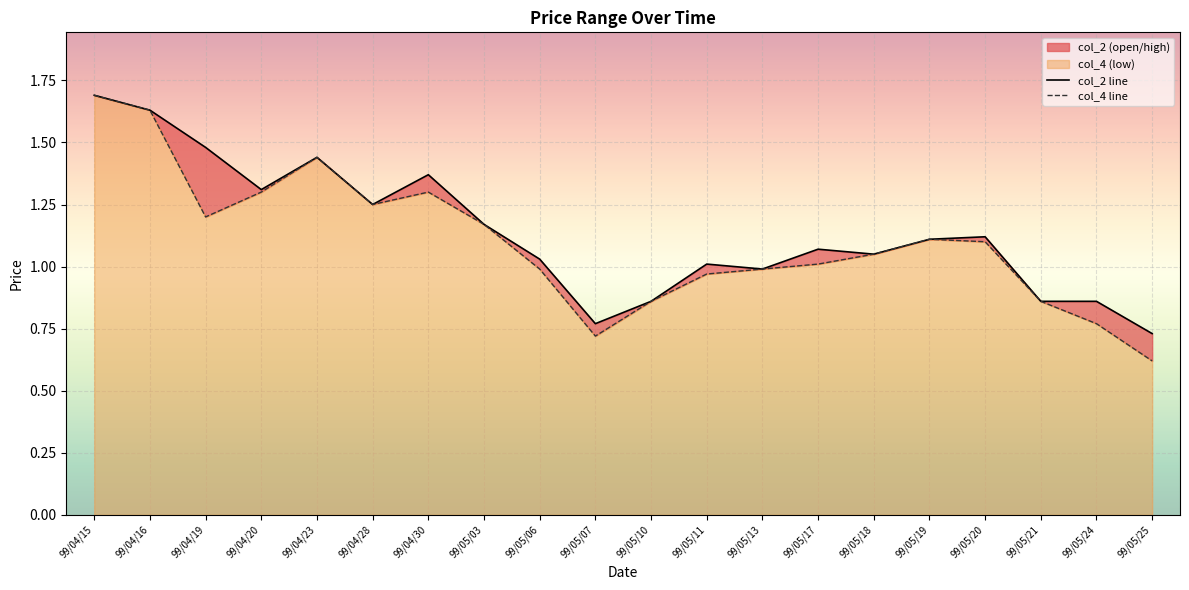

At which label is col_2 line closest to 1?

99/05/11